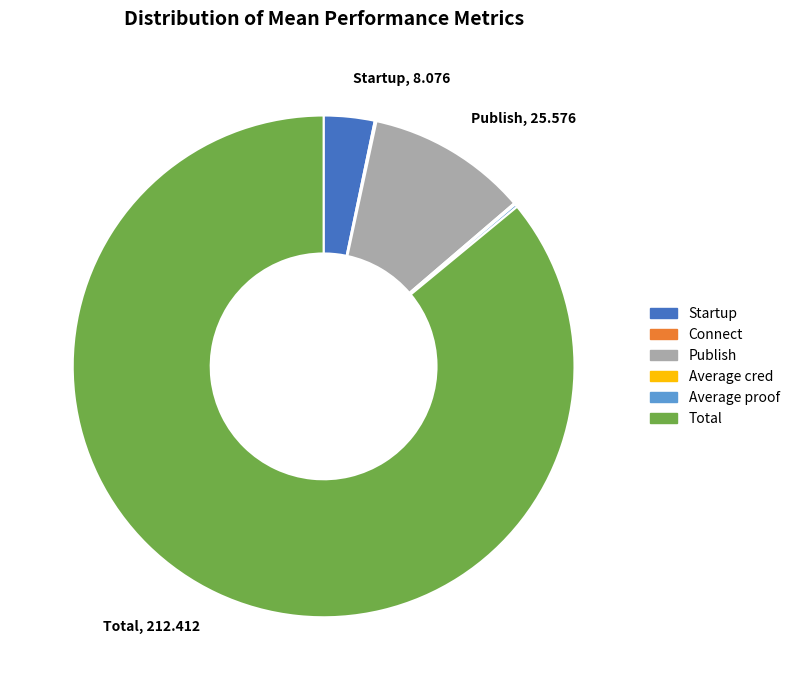

Is there any slice that represents more than half of the pie?

Yes